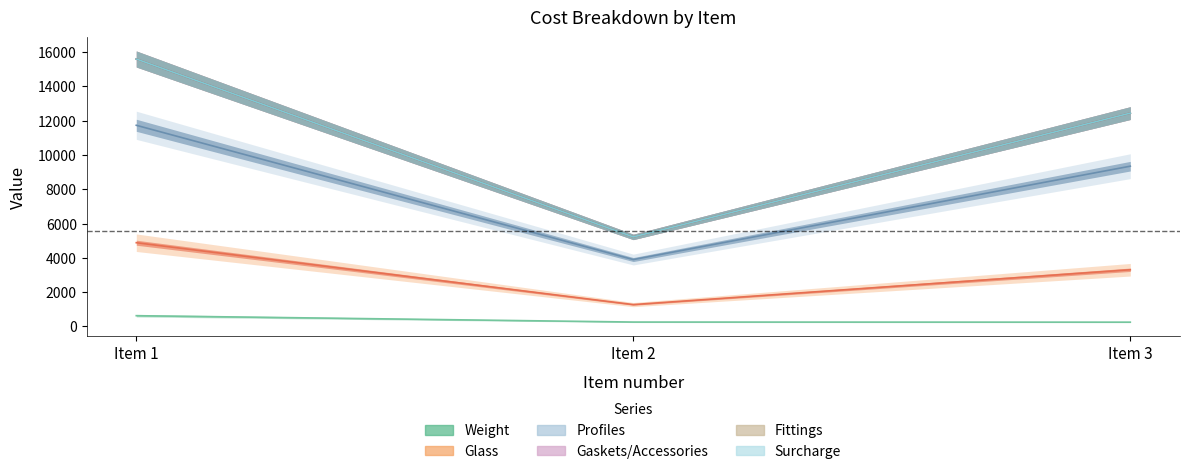

What are all the series names shown in the legend?

Weight, Glass, Profiles, Gaskets/Accessories, Fittings, Surcharge